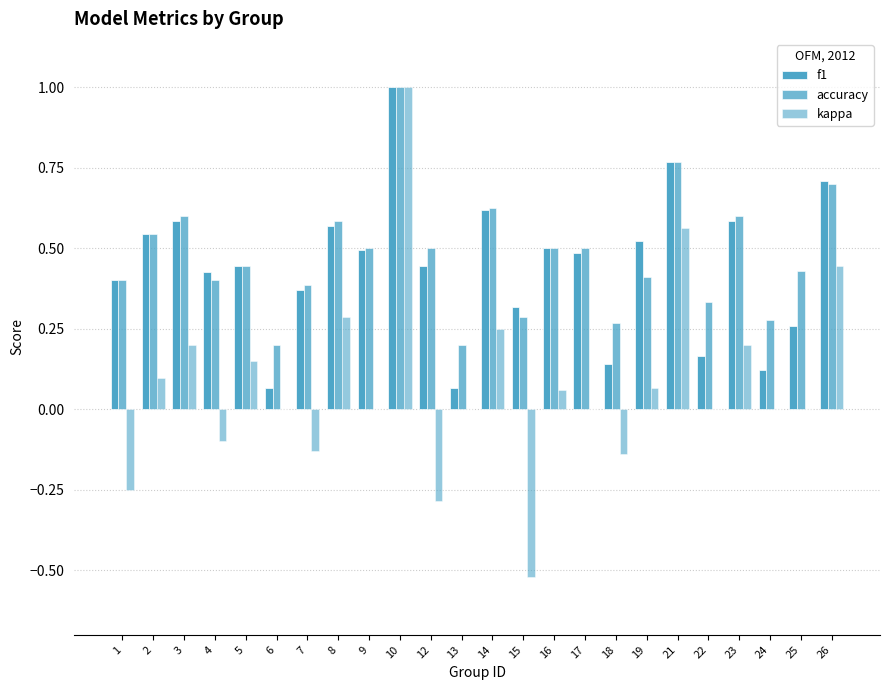

Which series changed the most between 3 and 24?

f1